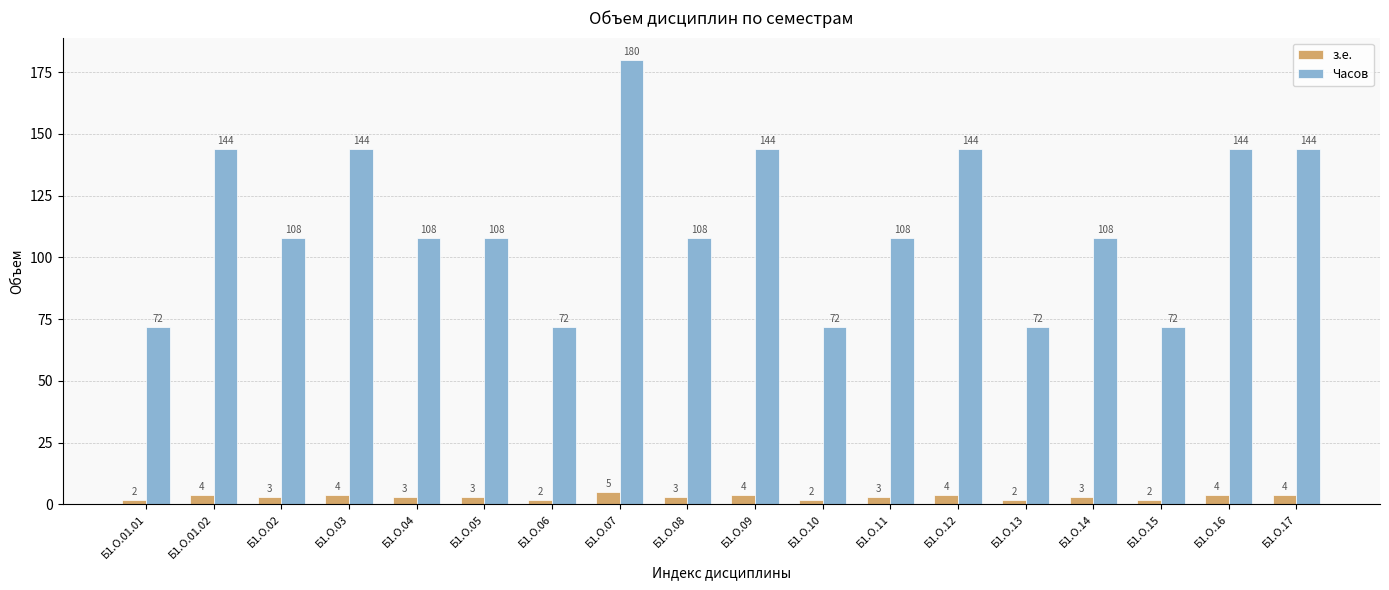

How many series are shown in this chart?

2